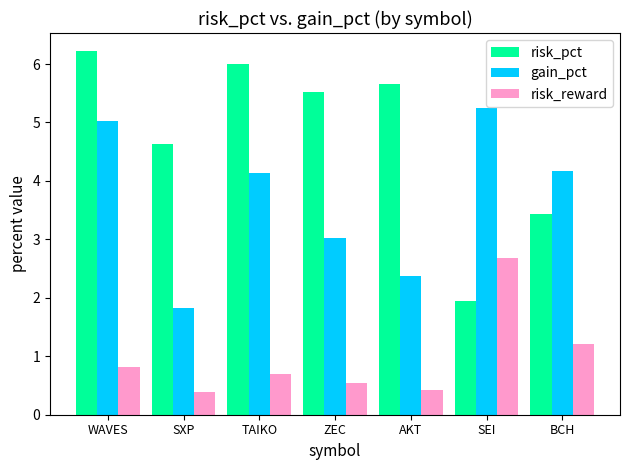

At how many categories does at least one series exceed 4?

7